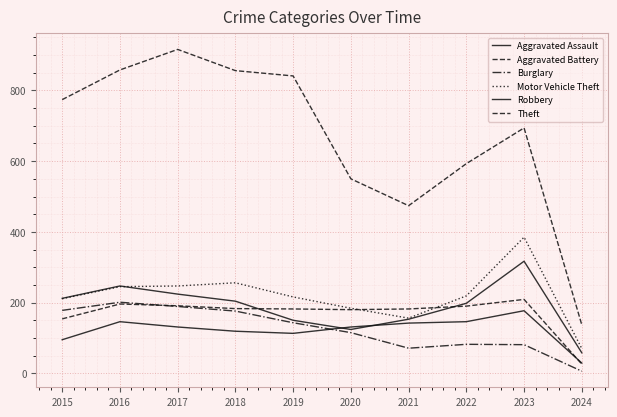

How many lines are shown in the chart?

6